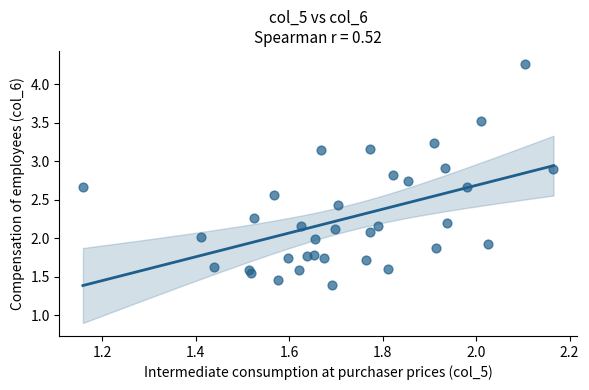

What is the range of X values (max minus min)?

1.0